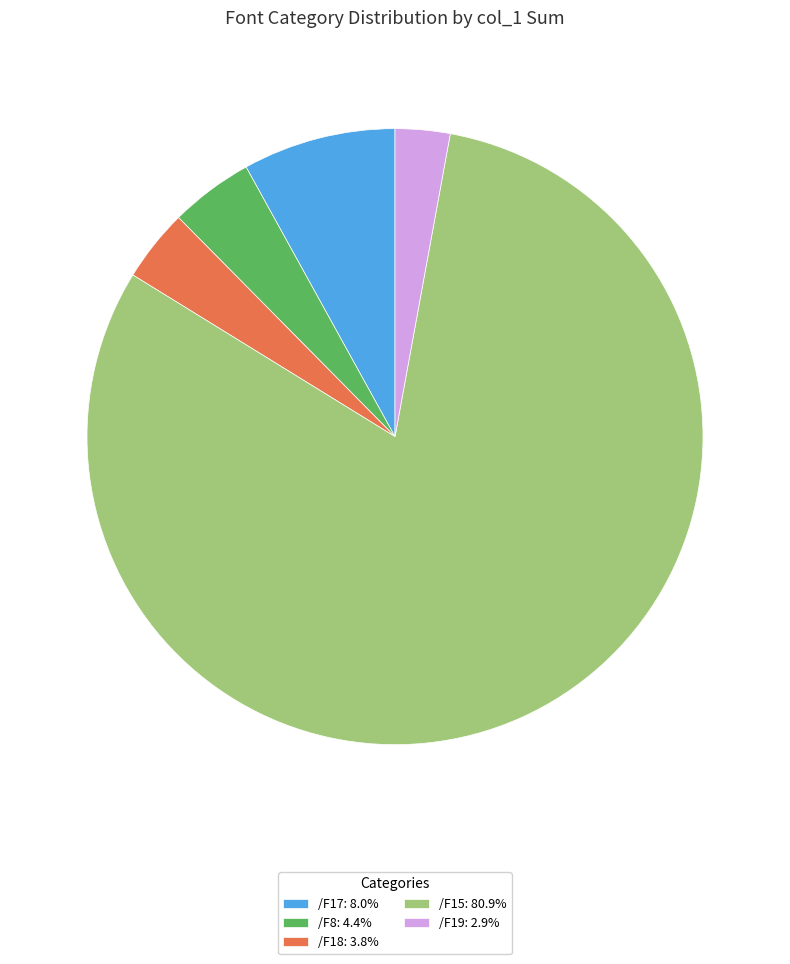

Does /F15: 80.9% account for over 50% of the chart?

Yes